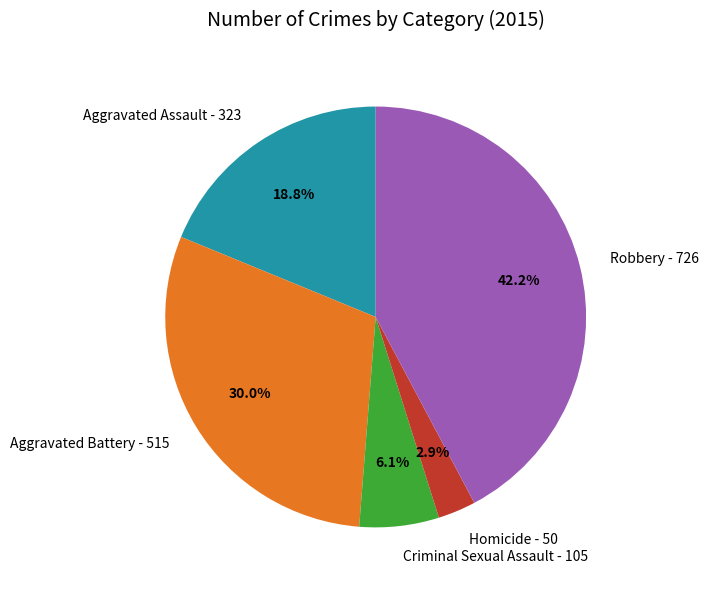

How many segments does this pie chart have?

5